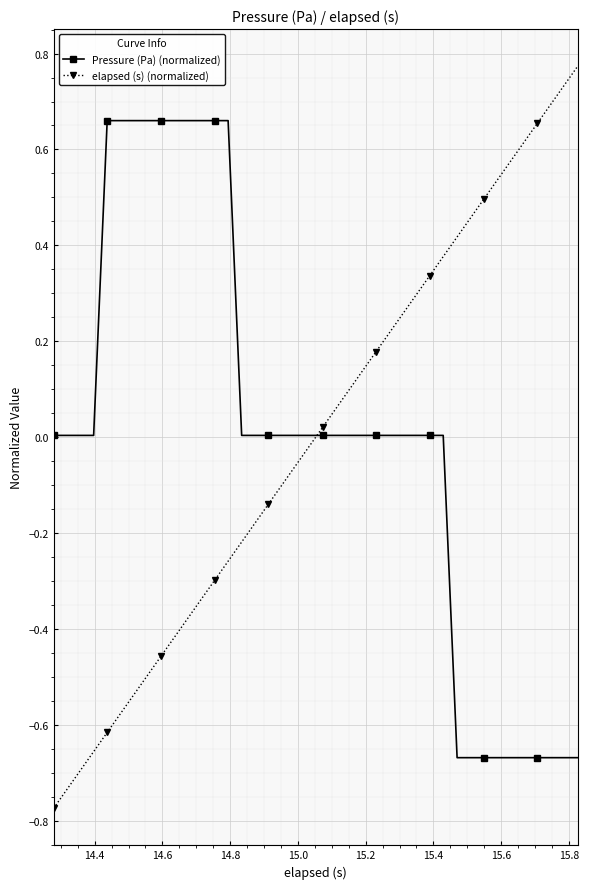

True or false: elapsed (s) (normalized) has more than 1 points higher than both neighbors.

False